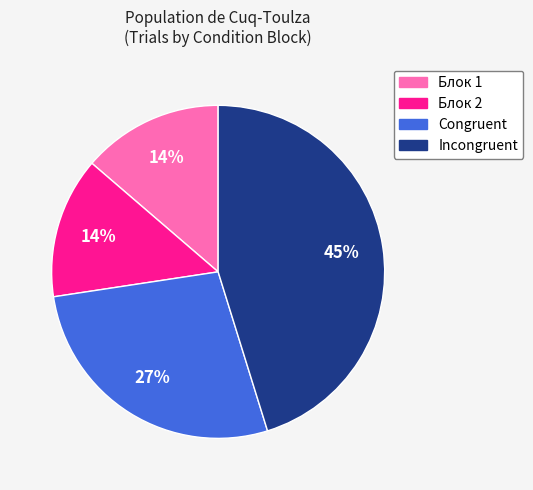

Does Incongruent represent more than half of the total?

No